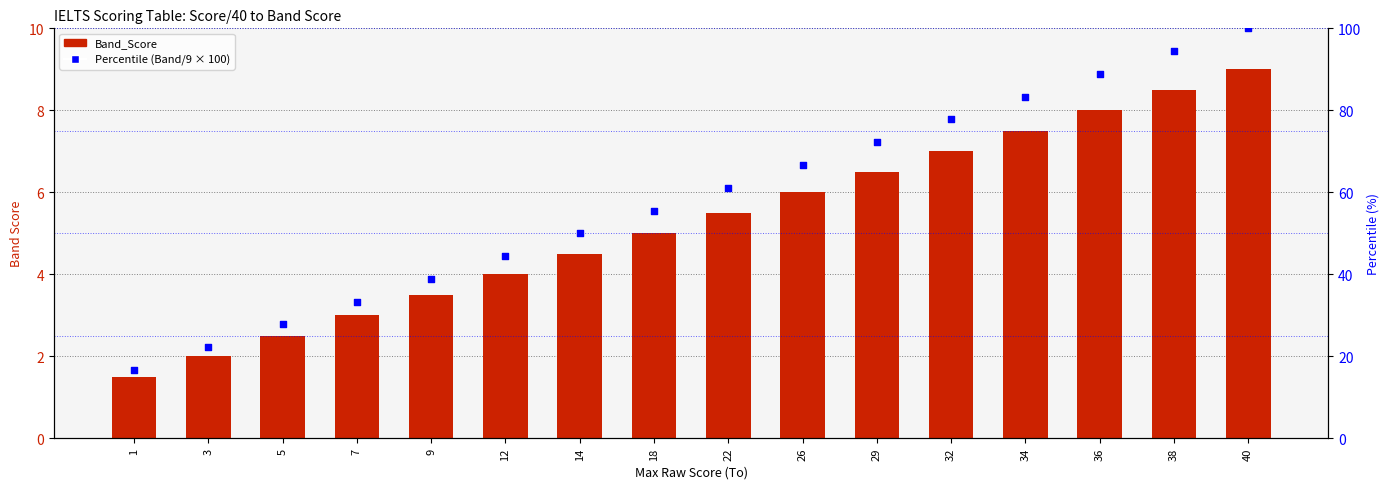

At how many categories does at least one series exceed 74?

5